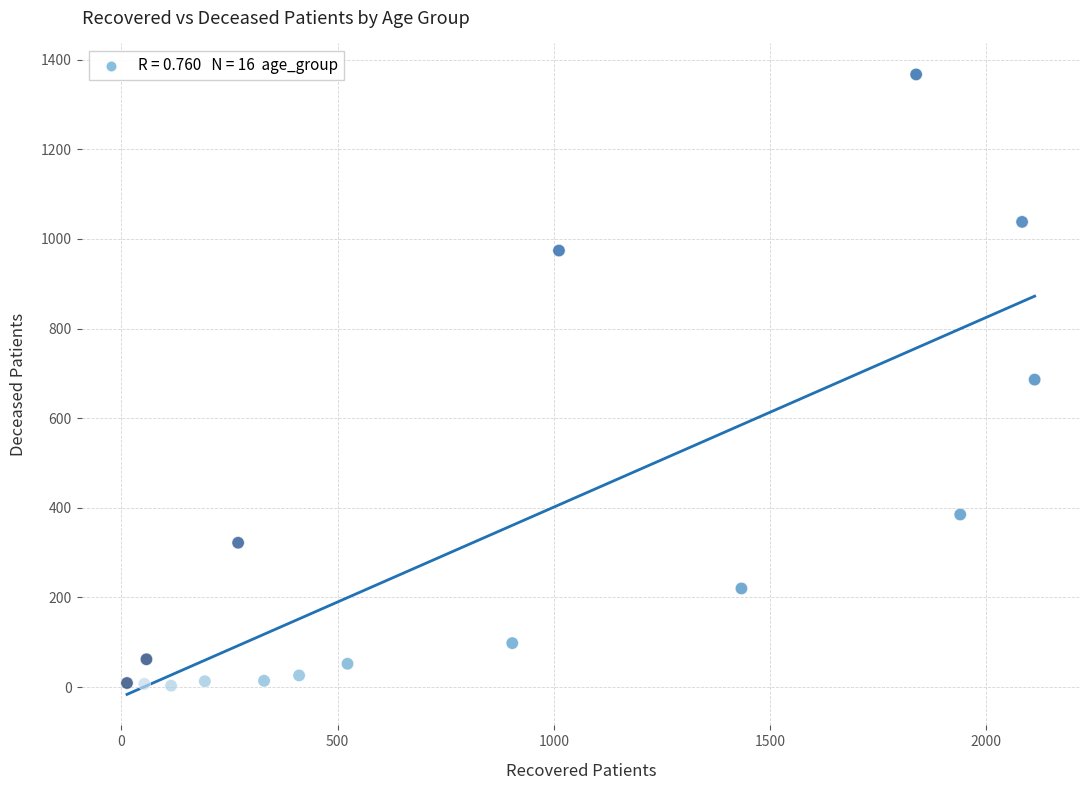

What is the range of X values (max minus min)?

2099